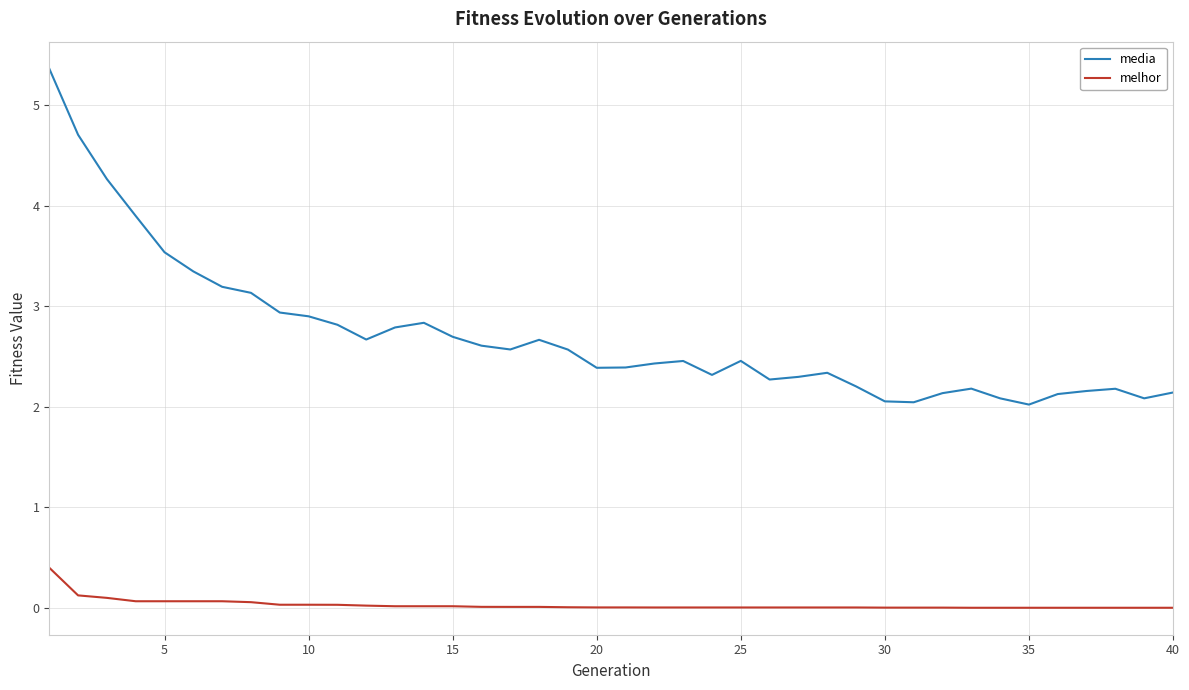

What is the highest value of the melhor series?

0.4